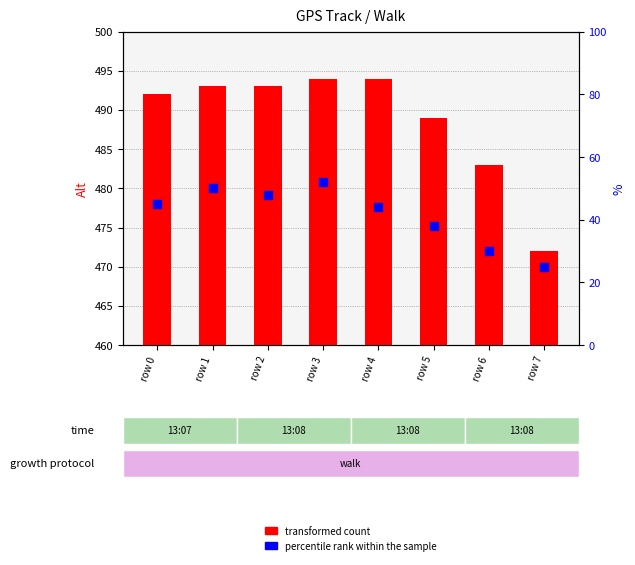

What is the total value across all series at row 6?

513